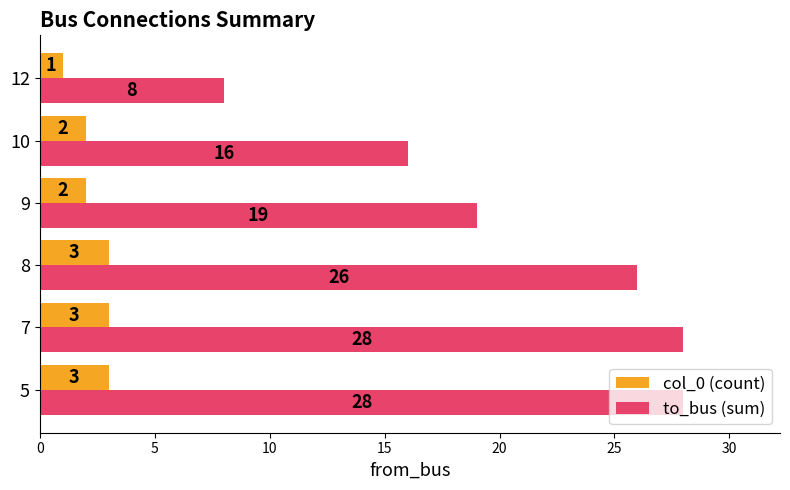

What is the sum of all col_0 (count) values?

14